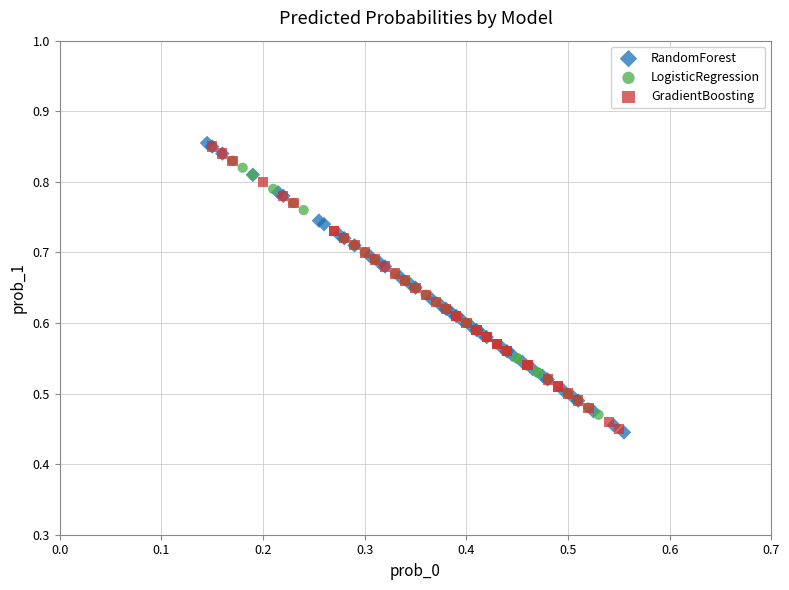

Which series has the largest Y range (max minus min)?

RandomForest